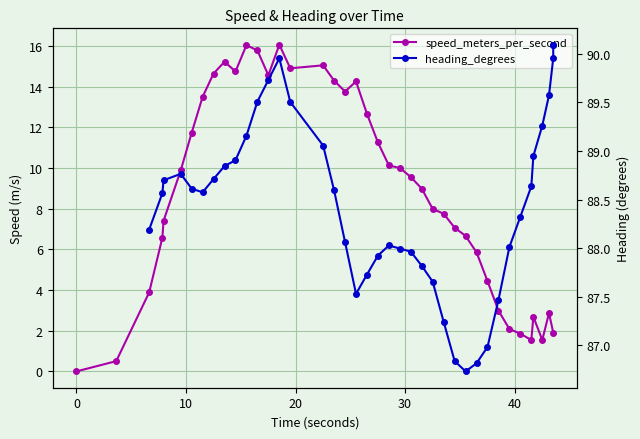

Is the value of speed_meters_per_second at 10 greater than the value of heading_degrees at 7?

No